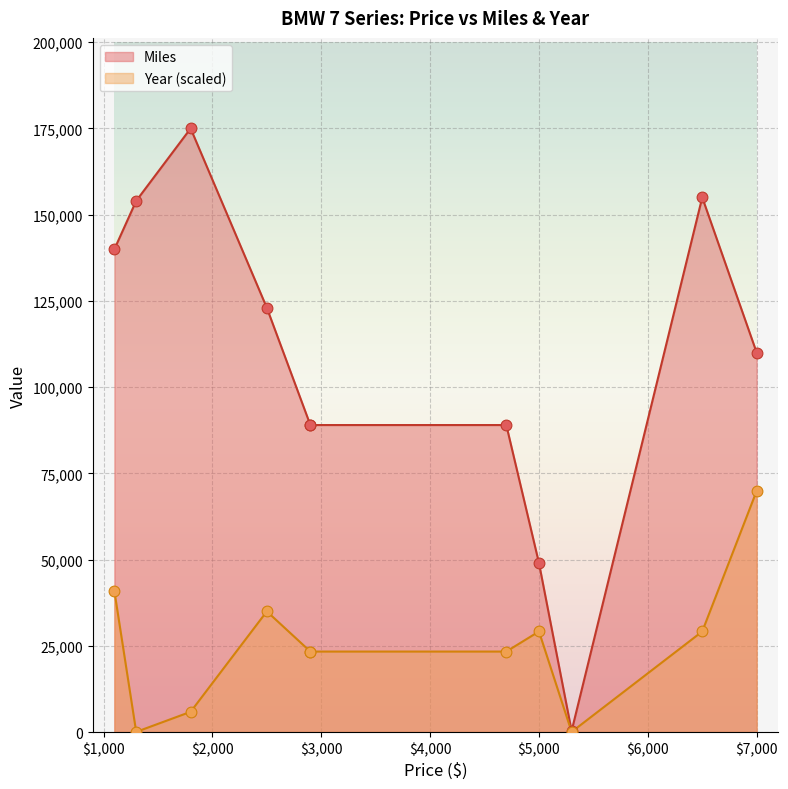

Which series contains the highest Y value?

Miles